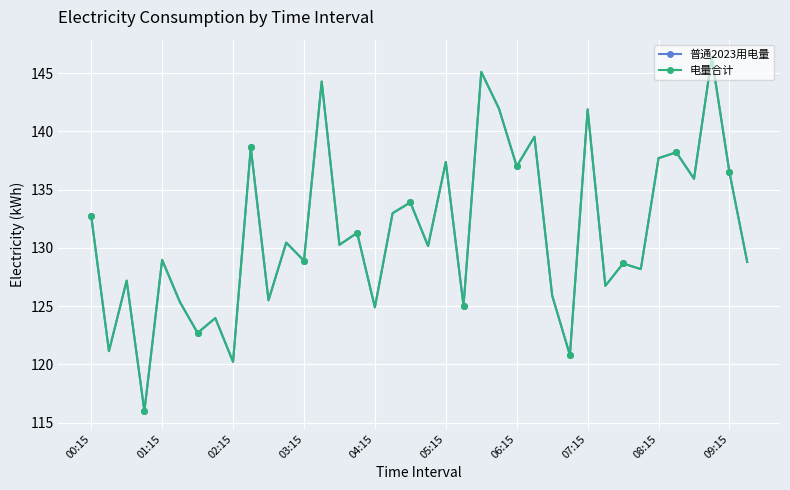

Is this an area chart (filled region under the line)?

No